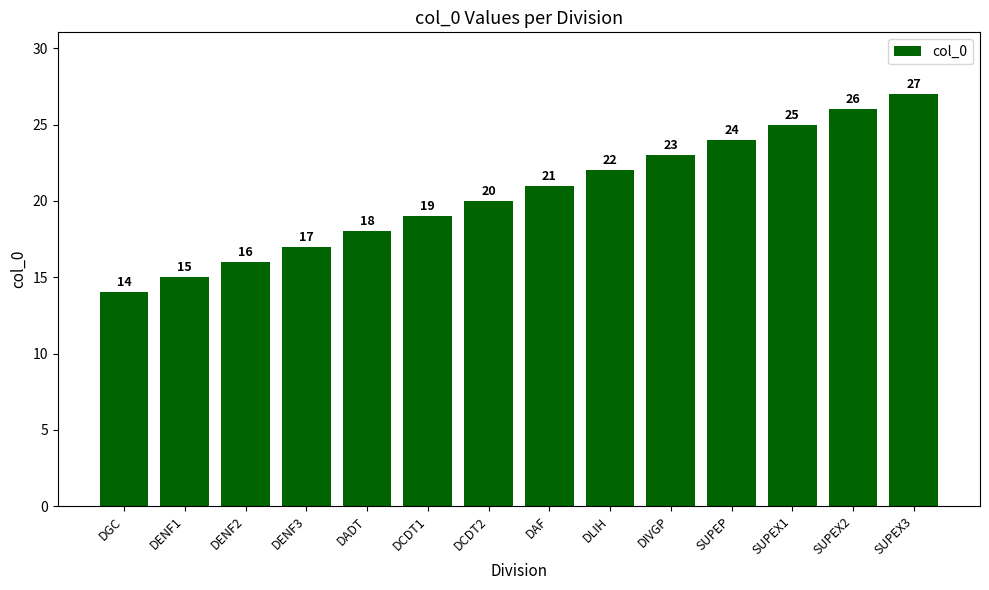

What is the value of the 10th bar from the left?

23